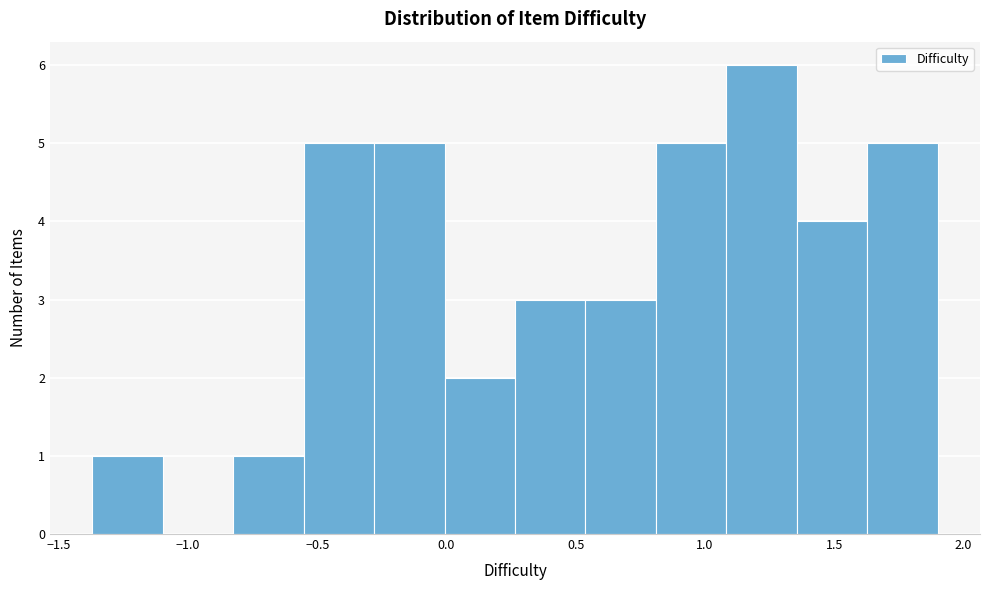

Over which range of the x-axis is the bar tallest?

1.10 to 1.35